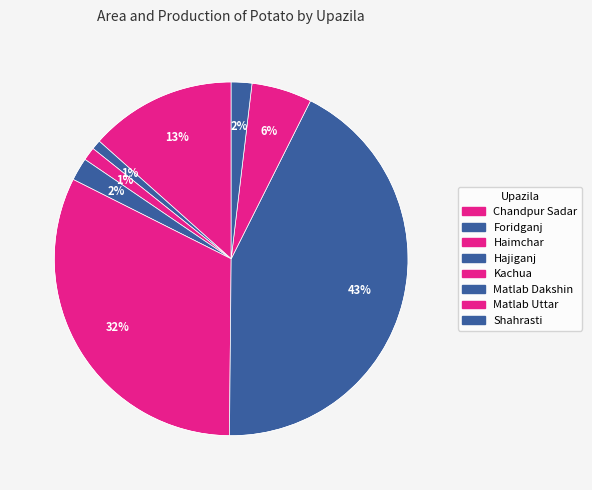

True or false: Foridganj accounts for 9% of the total.

False